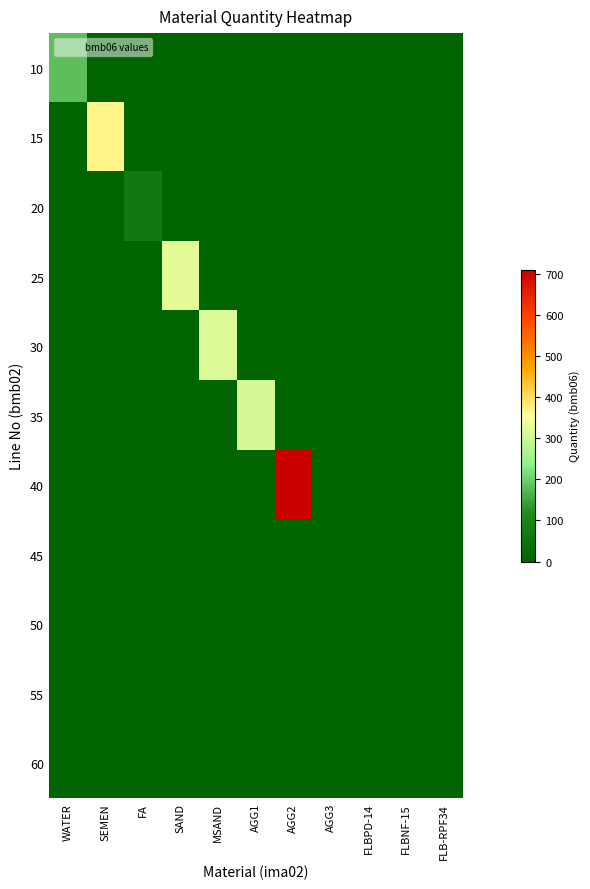

List the series in order of their peak value, lowest first.

45, 60, 55, 50, 20, 10, 35, 30, 25, 15, 40